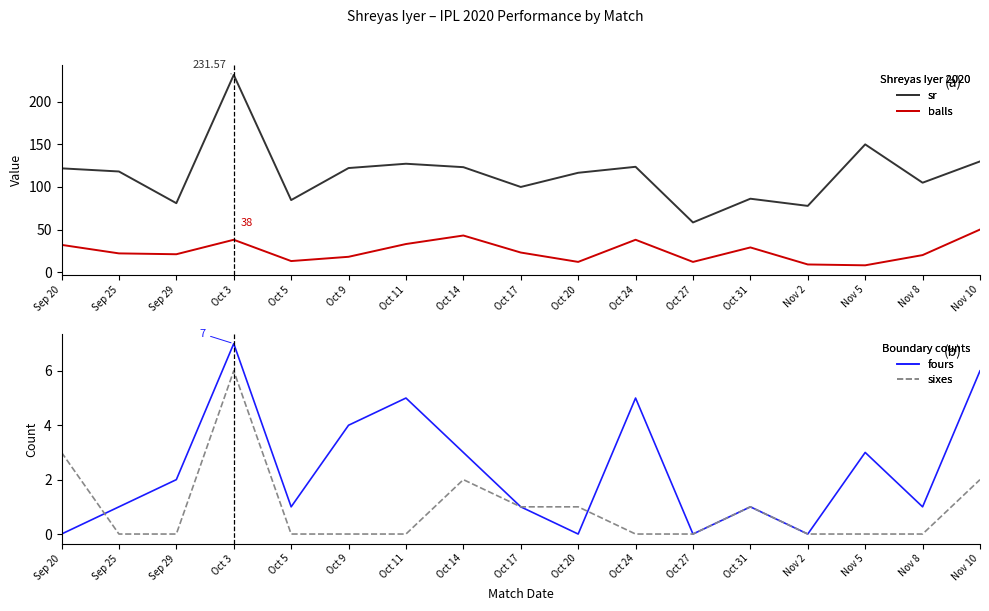

What are all the series names shown in the legend?

sr, balls, fours, sixes